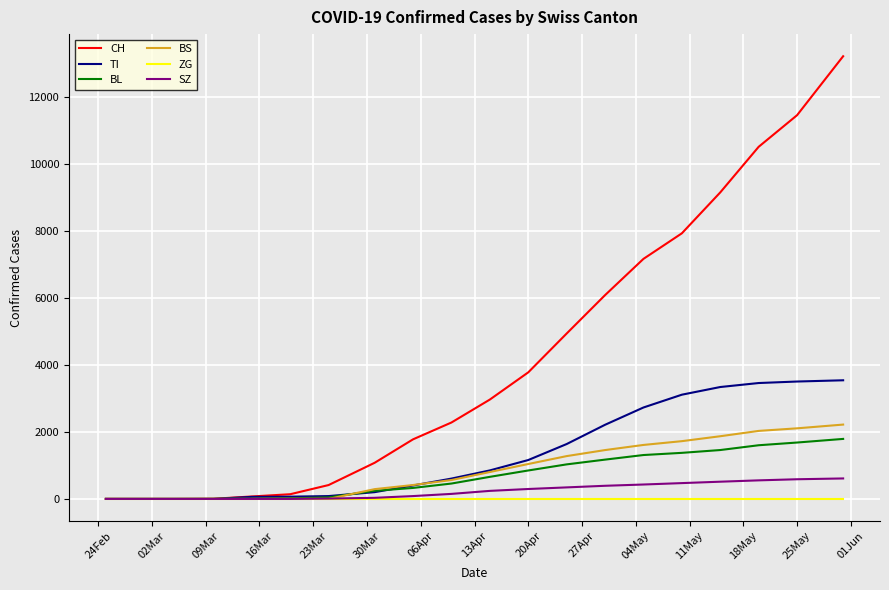

List the series in order of their peak value, highest first.

CH, TI, BS, BL, SZ, ZG